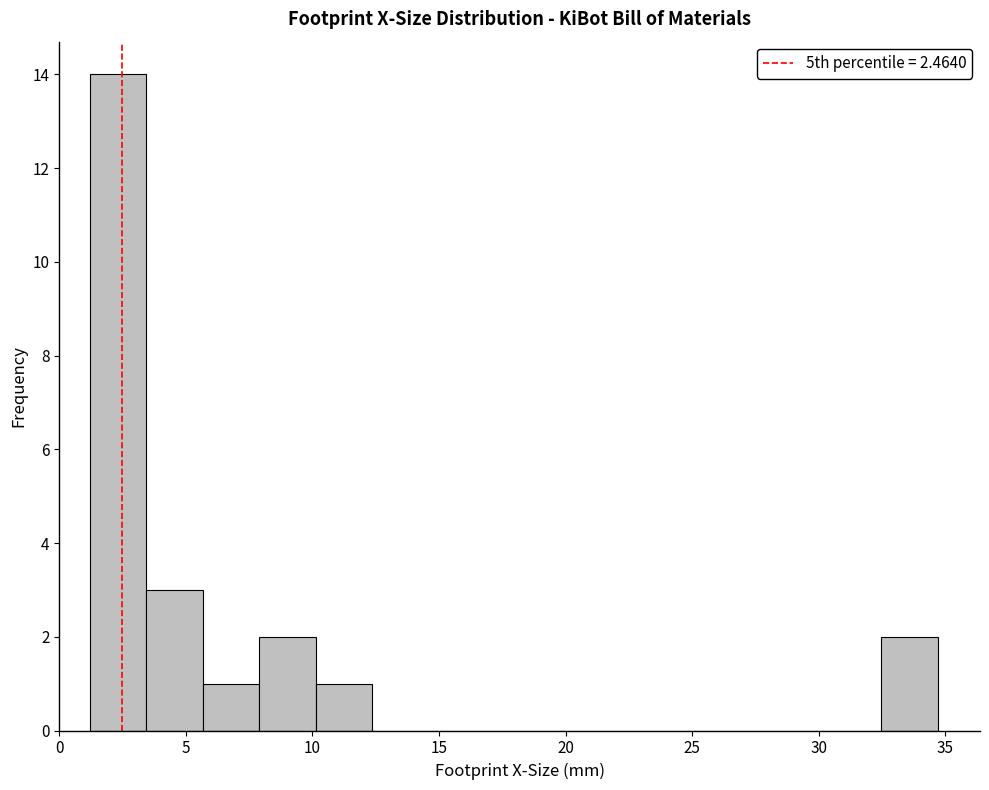

Reading left to right, list every bar in this chart as the range it spans on the x-axis followed by its height. Neither the bar edges nor the heights are printed on the chart, so give them approximately, as read against the axes.

1.0 to 3.5: 14
3.5 to 5.5: 3
5.5 to 8.0: 1
8.0 to 10.0: 2
10.0 to 12.5: 1
12.5 to 14.5: 0
14.5 to 17.0: 0
17.0 to 19.0: 0
19.0 to 21.5: 0
21.5 to 23.5: 0
23.5 to 26.0: 0
26.0 to 28.0: 0
28.0 to 30.0: 0
30.0 to 32.5: 0
32.5 to 34.5: 2